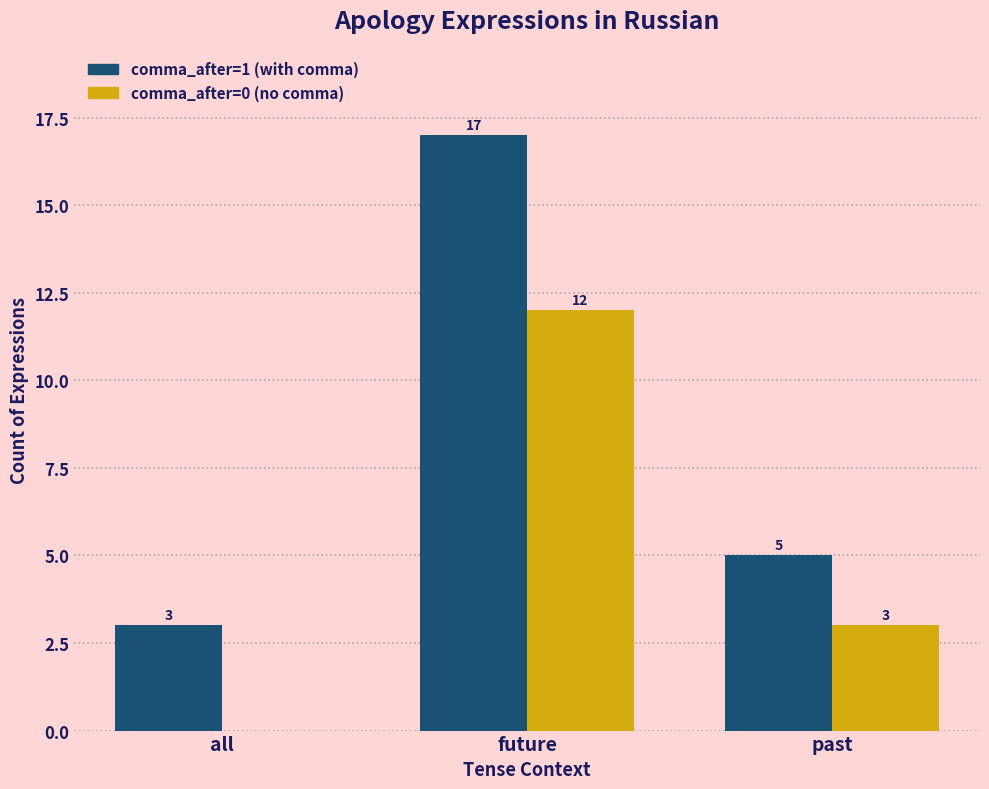

What is the sum of the comma_after=1 (with comma) values at all and future?

20